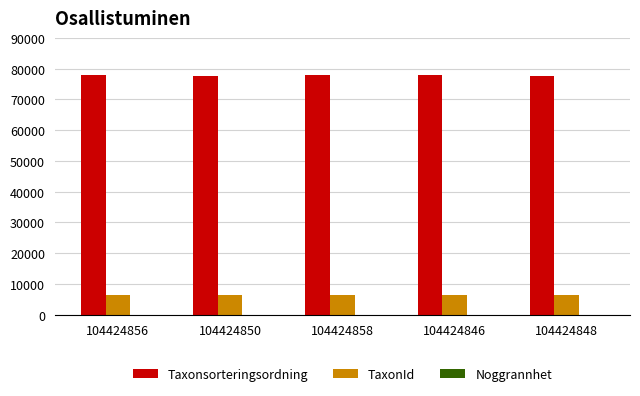

Which series has the widest spread of values?

Taxonsorteringsordning